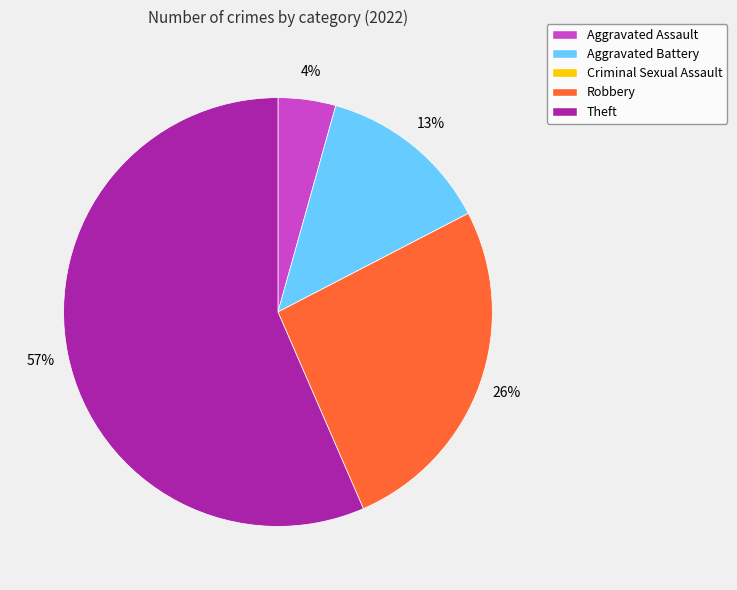

What percentage is the Aggravated Battery slice, to the nearest percent?

13%